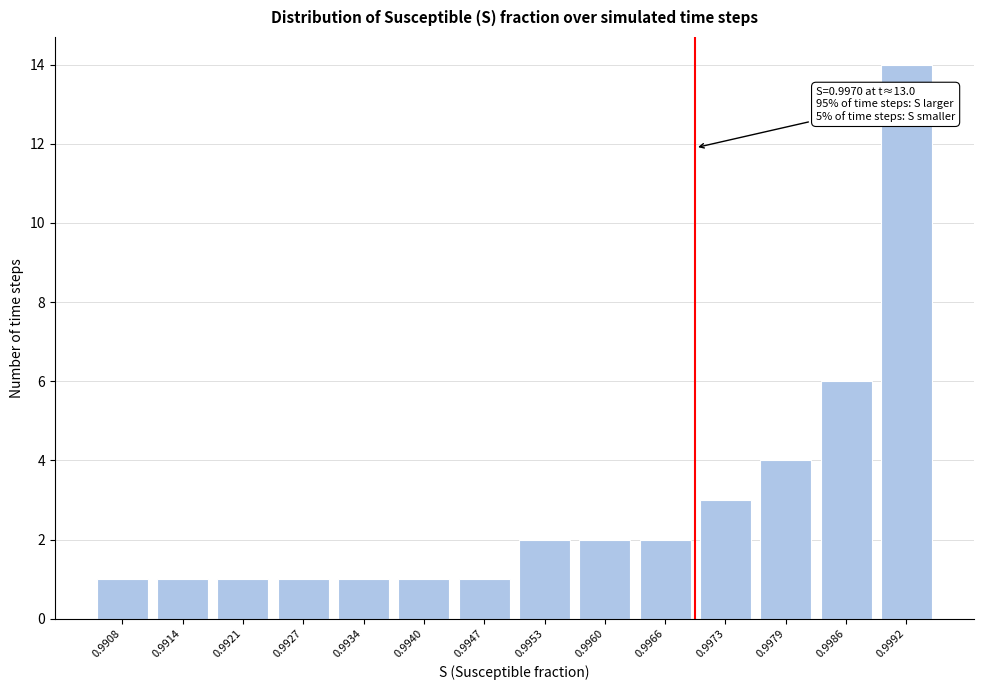

Reading left to right, list all the values displayed in this chart.

1	1	1	1	1	1	1	2	2	2	3	4	6	14